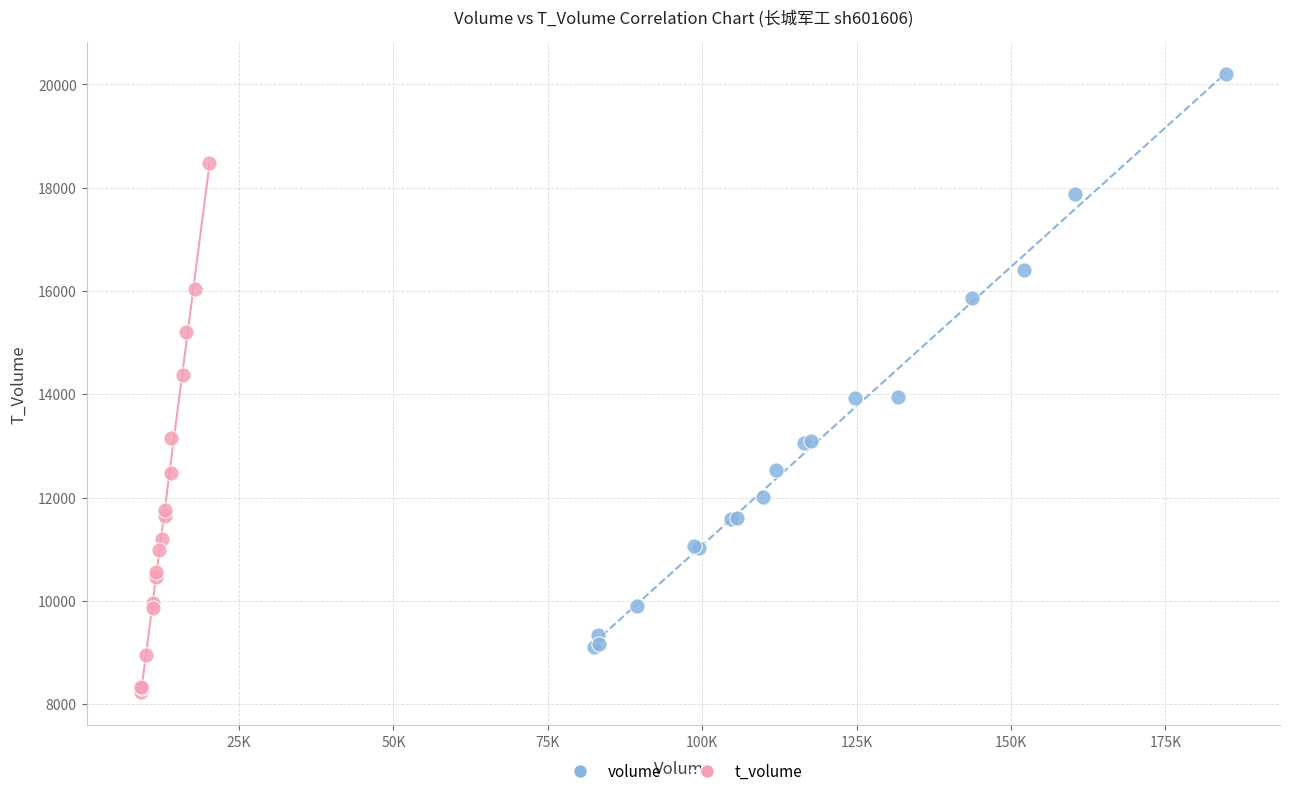

What are all the series names shown in the legend?

volume, t_volume